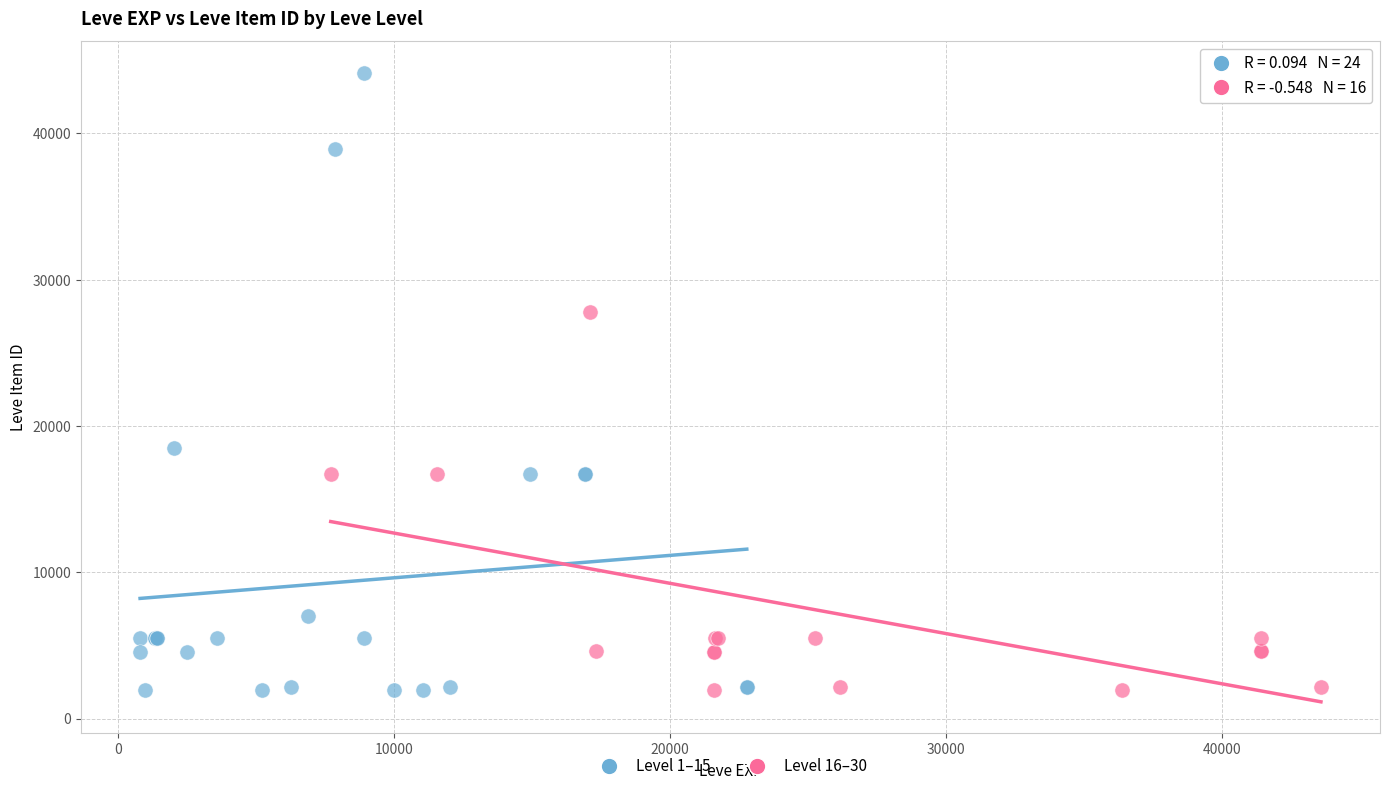

Which series contains the highest Y value?

Level 1–15